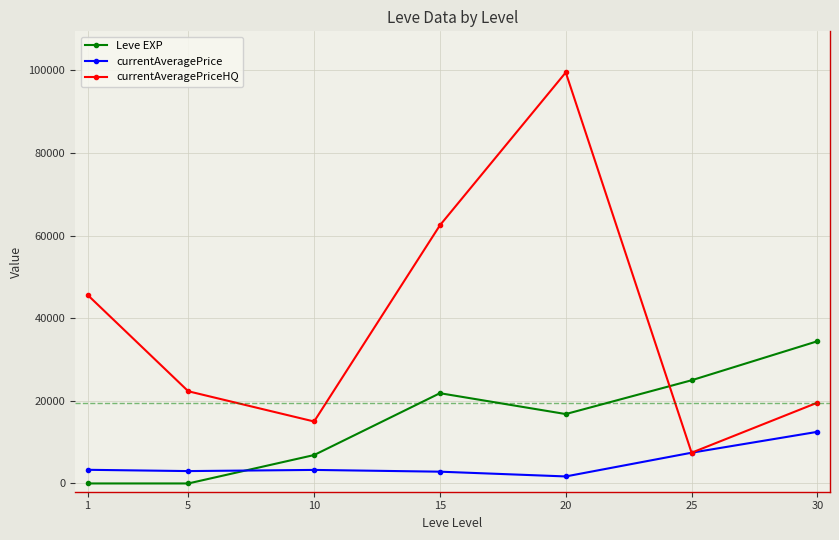

What is the difference between the highest and lowest values at 10?

11722.2